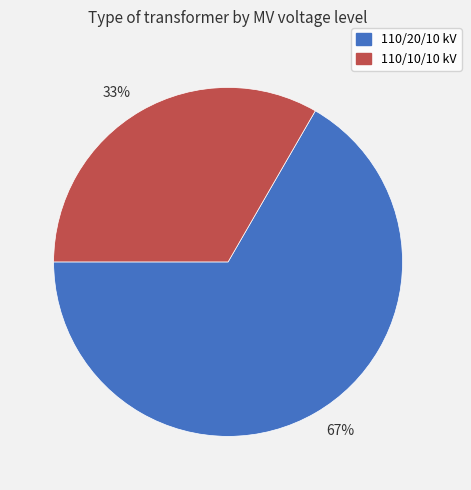

Which category has the biggest portion of the pie?

67%